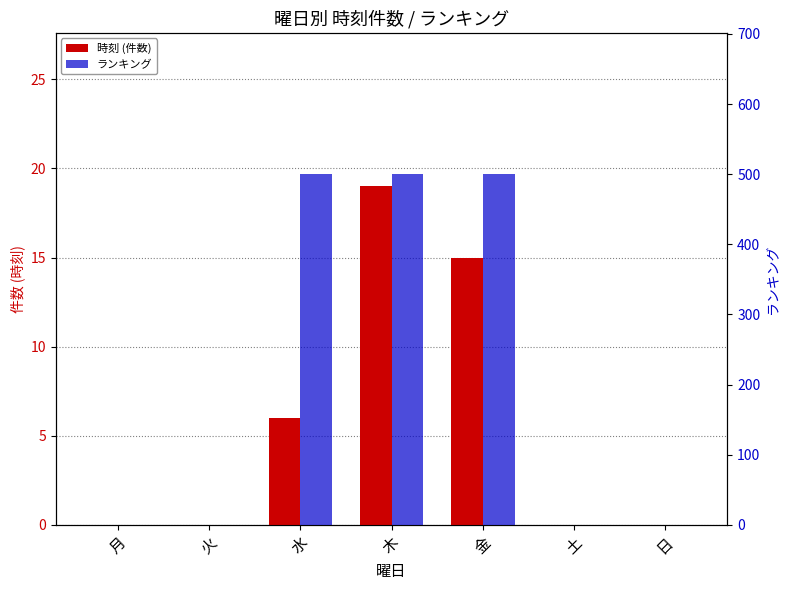

What is the label of the 3rd bar from the left?

水